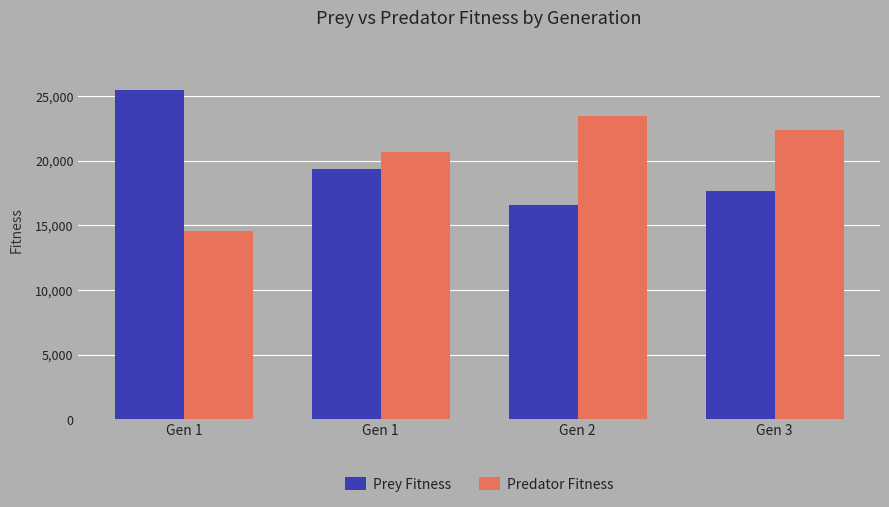

Rank the series by their maximum value, from lowest to highest.

Predator Fitness, Prey Fitness